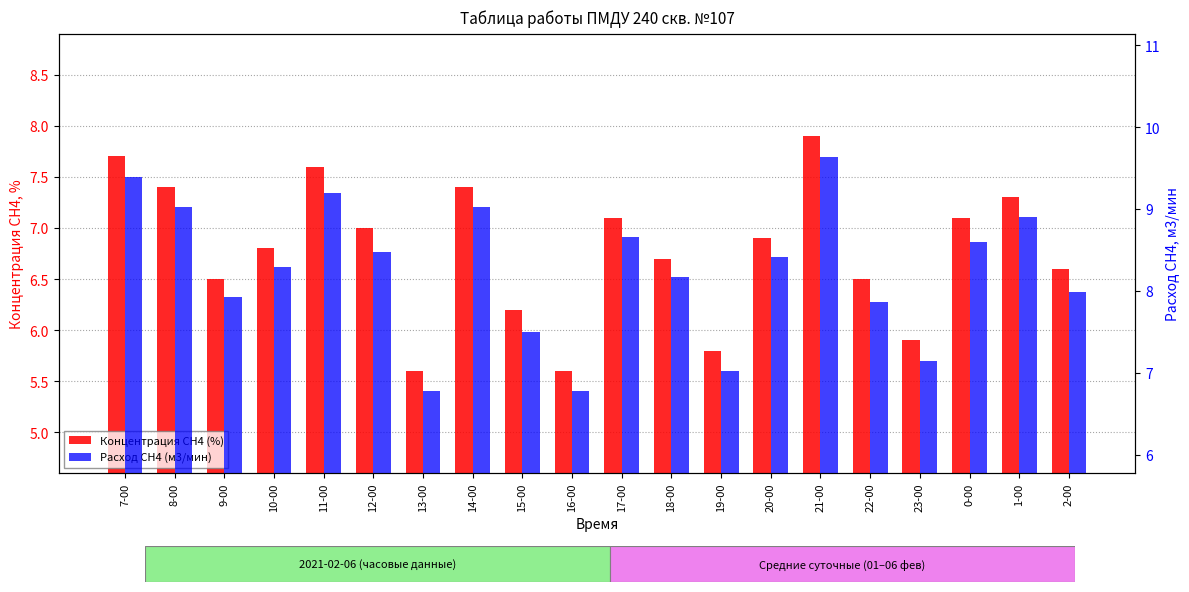

The value of Расход СН4 (м3/мин) at 21-00 is 4.2. True or false?

False